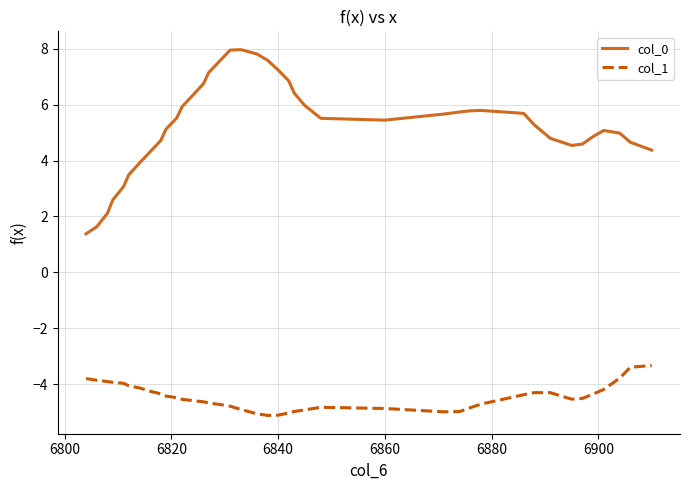

Rank the series by their maximum value, from lowest to highest.

col_1, col_0